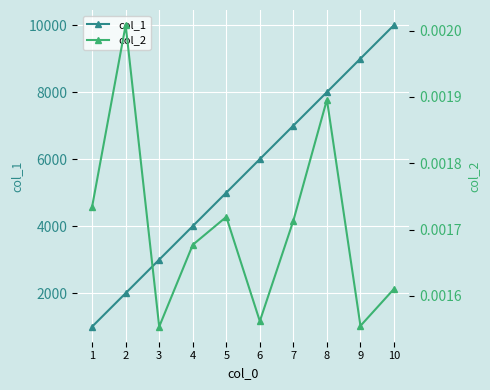

At which label is col_1 closest to 5500?

5